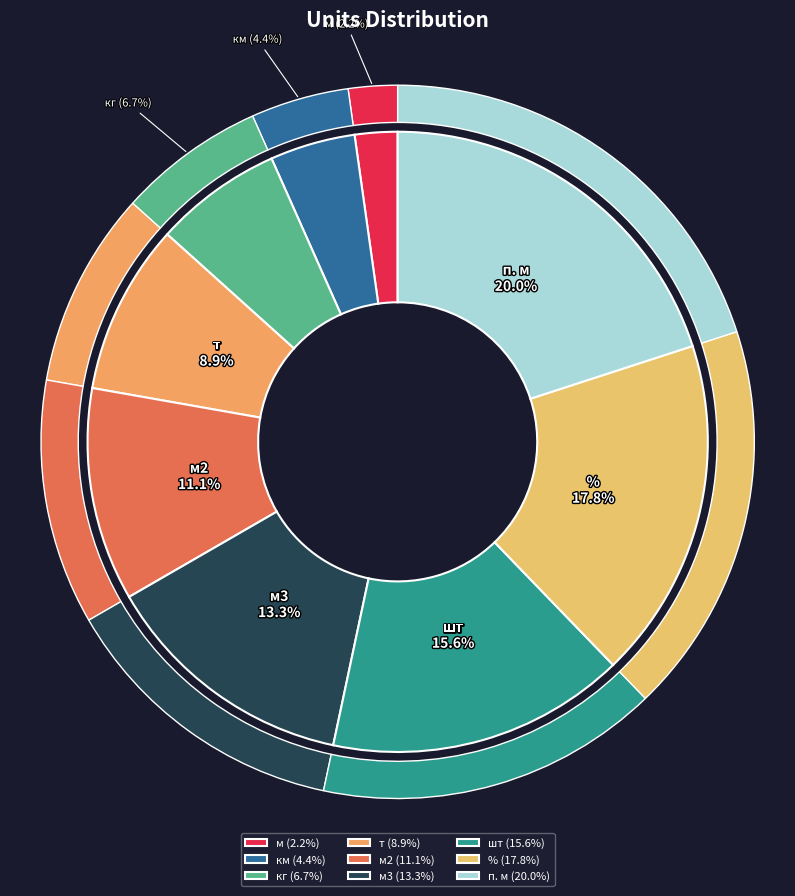

Rank the categories by value from lowest to highest.

м, км, кг, т, м2, м3, шт, %, п. м